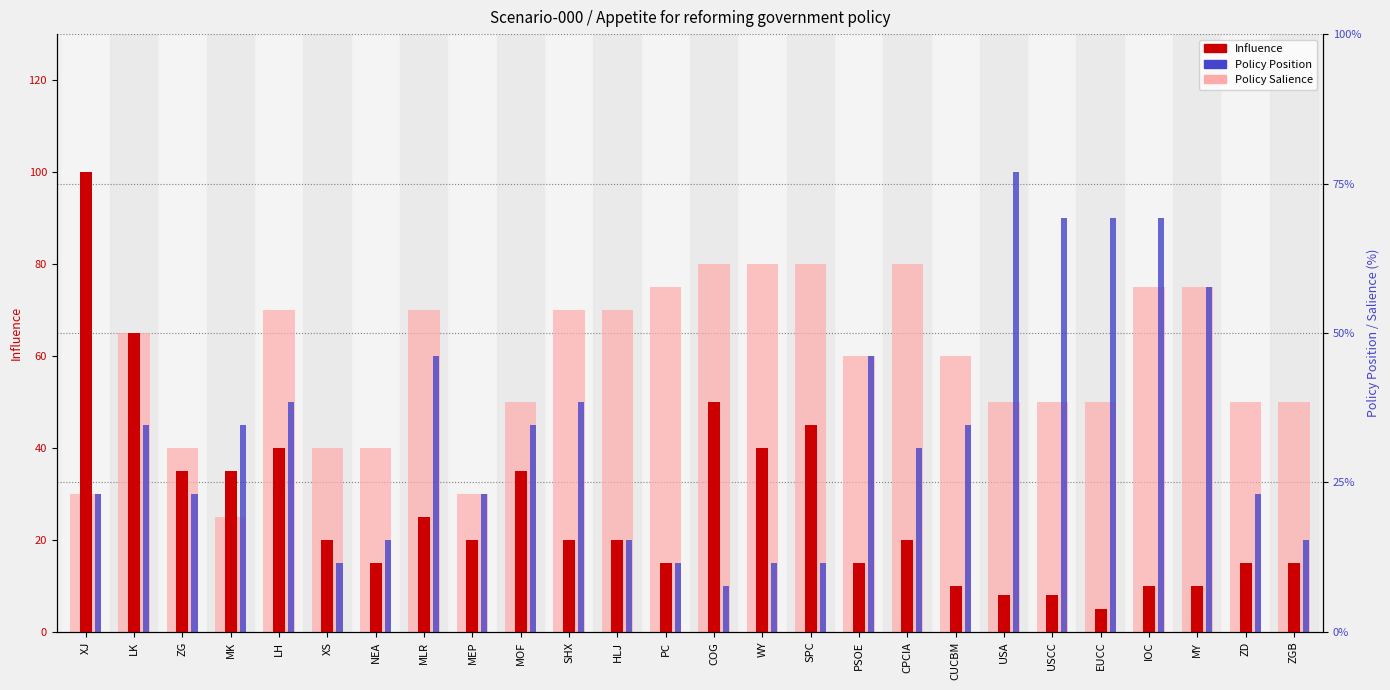

List the series in order of their overall mean, highest first.

Policy Salience, Policy Position, Influence